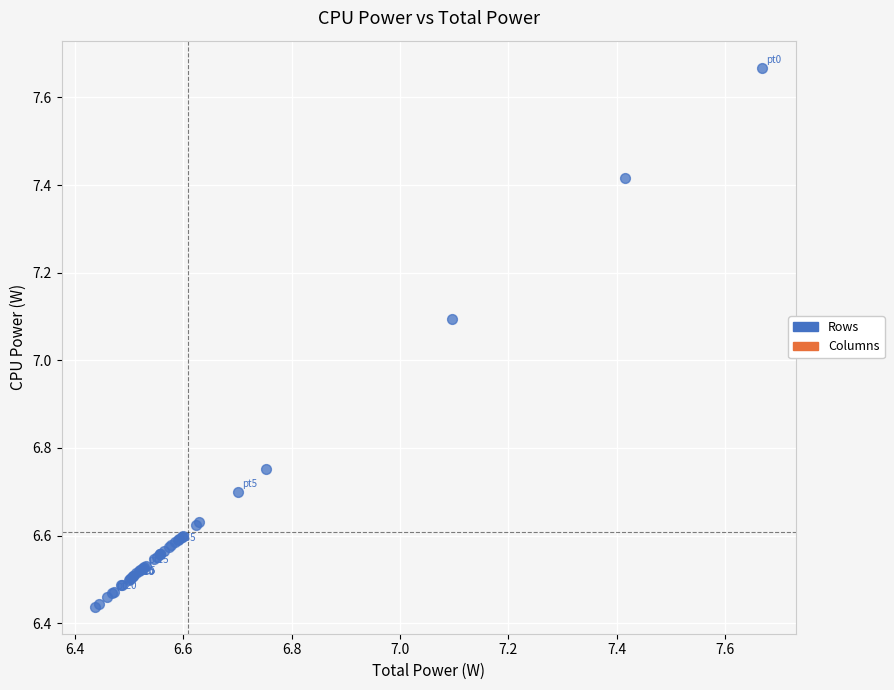

What Y value in the scatter plot is closest to 7?

7.1